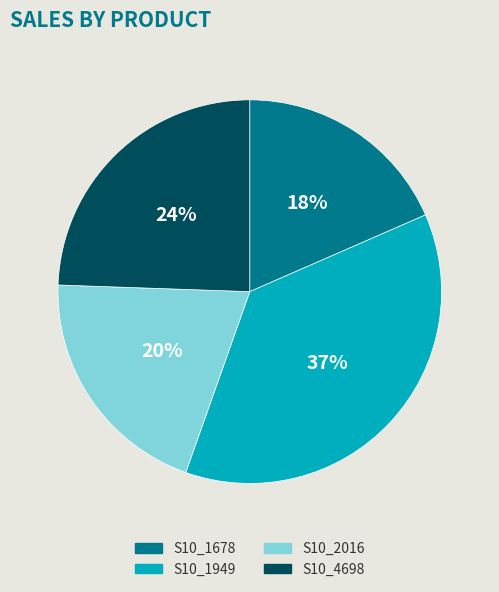

What percentage is the S10_4698 slice, to the nearest percent?

24%